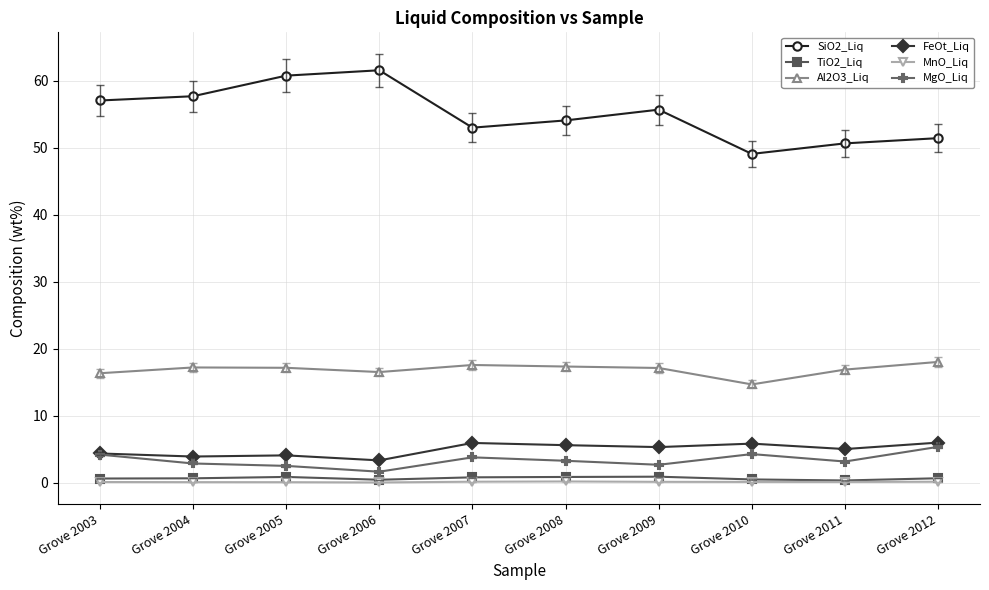

True or false: MgO_Liq has more than 0 points higher than both neighbors.

True